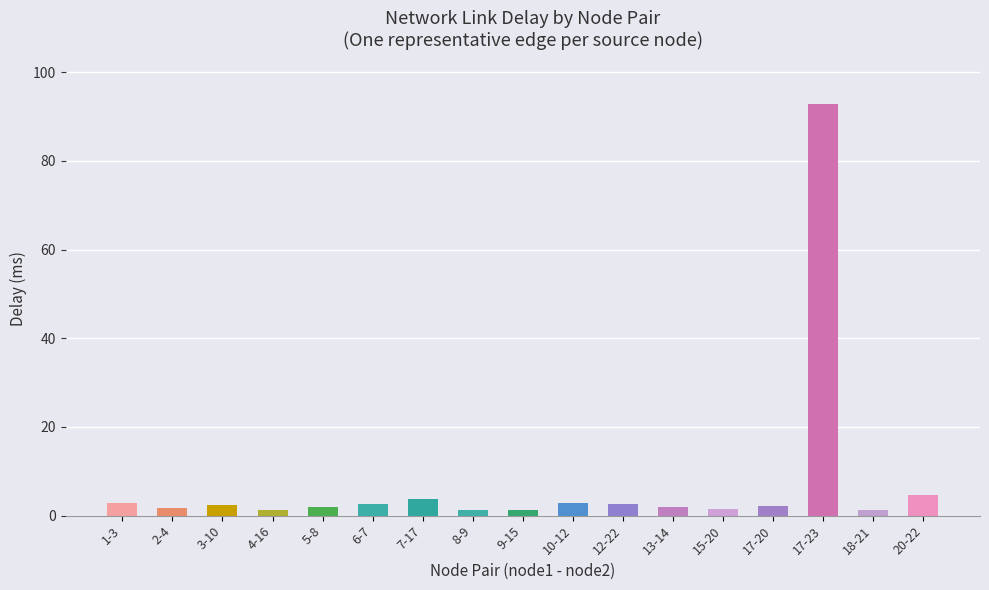

Where is the data nearest to the value 47?

20-22